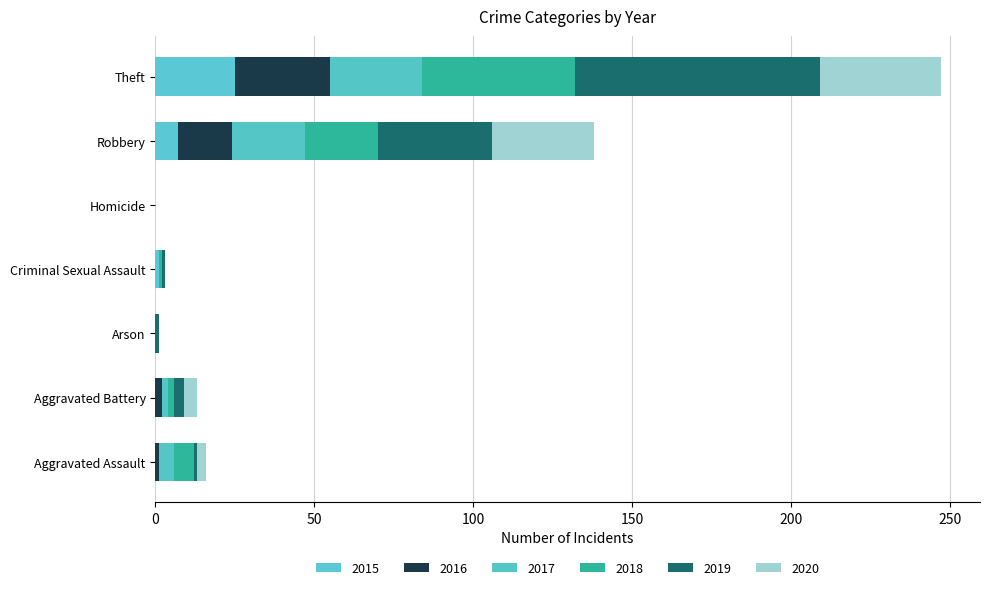

Reading left to right, list all the values displayed in this chart.

2015: 0	0	0	1	0	7	25
2016: 1	2	0	0	0	17	30
2017: 5	2	0	0	0	23	29
2018: 6	2	0	1	0	23	48
2019: 1	3	1	1	0	36	77
2020: 3	4	0	0	0	32	38